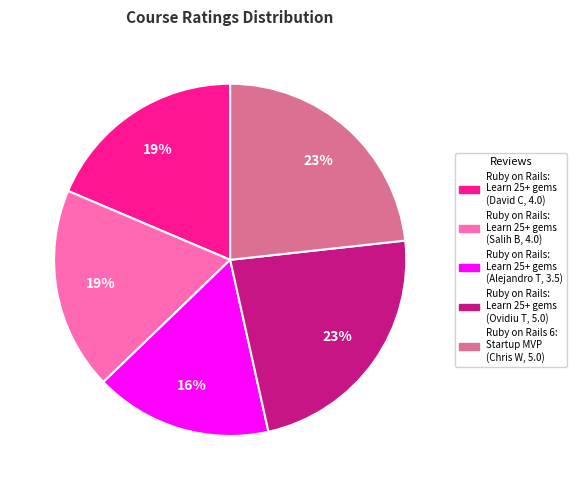

What percentage is the Ruby on Rails: Learn 25+ gems (Salih B, 4.0) slice, to the nearest percent?

19%